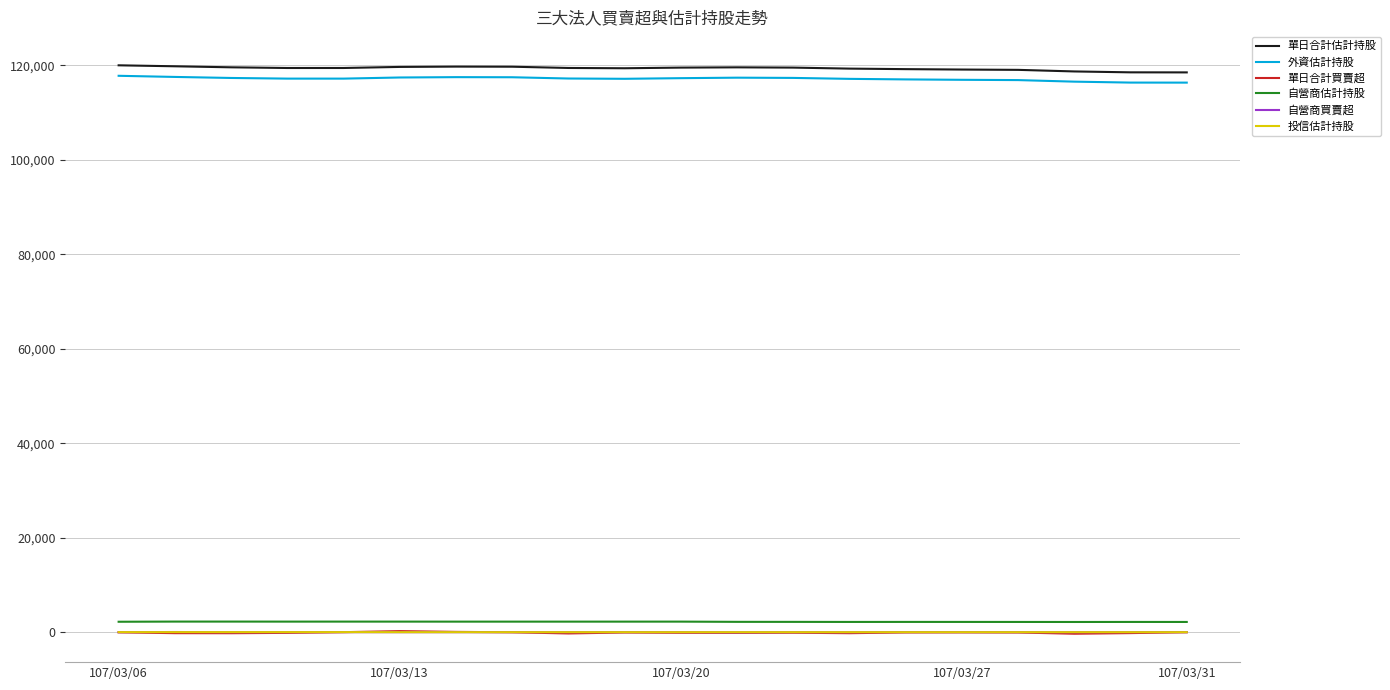

What is the sum of all 單日合計買賣超 values?

-1974